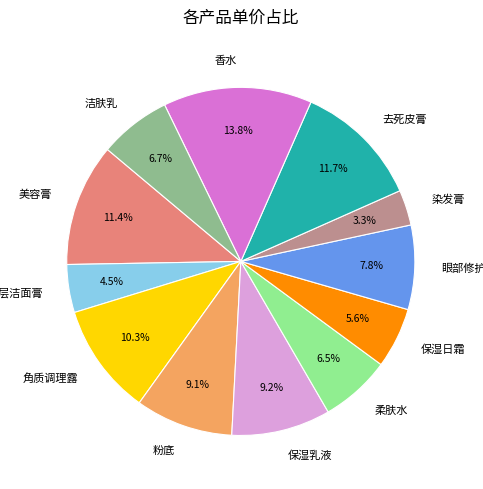

Is the sum of 粉底 and 柔肤水 greater than half?

No